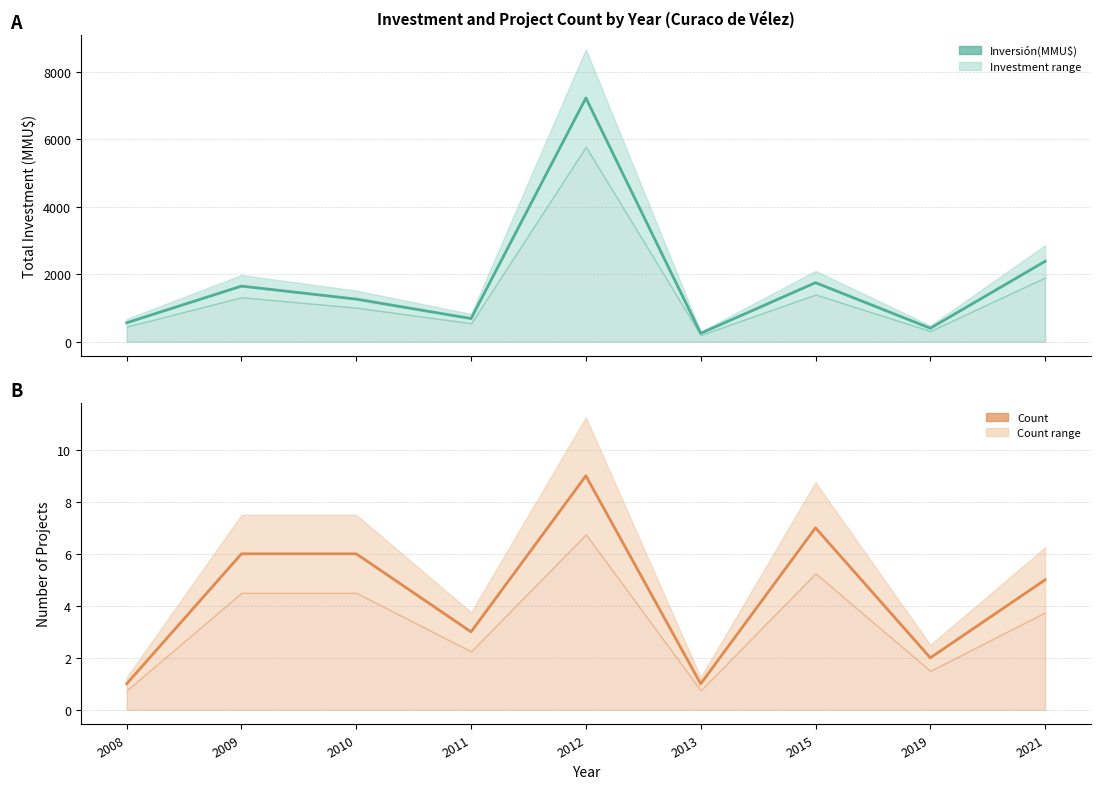

Reading right to left, transcribe all the data shown in this chart.

Inversión(MMU$): 2021=2383	2019=400	2015=1750	2013=250	2012=7220	2011=687	2010=1263	2009=1648	2008=562
Count: 2021=5	2019=2	2015=7	2013=1	2012=9	2011=3	2010=6	2009=6	2008=1